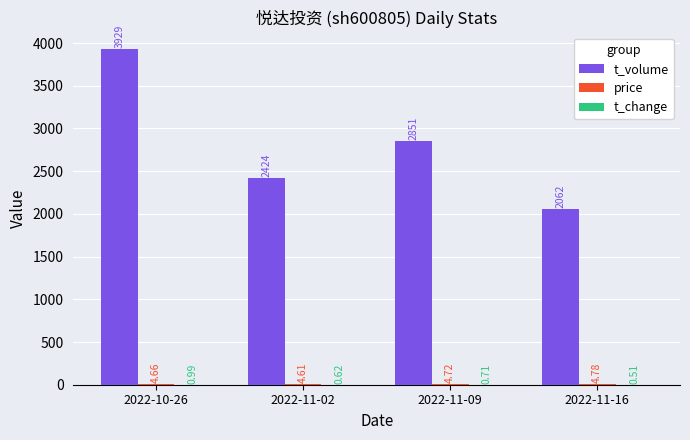

At which category is the sum across all series the highest?

2022-10-26